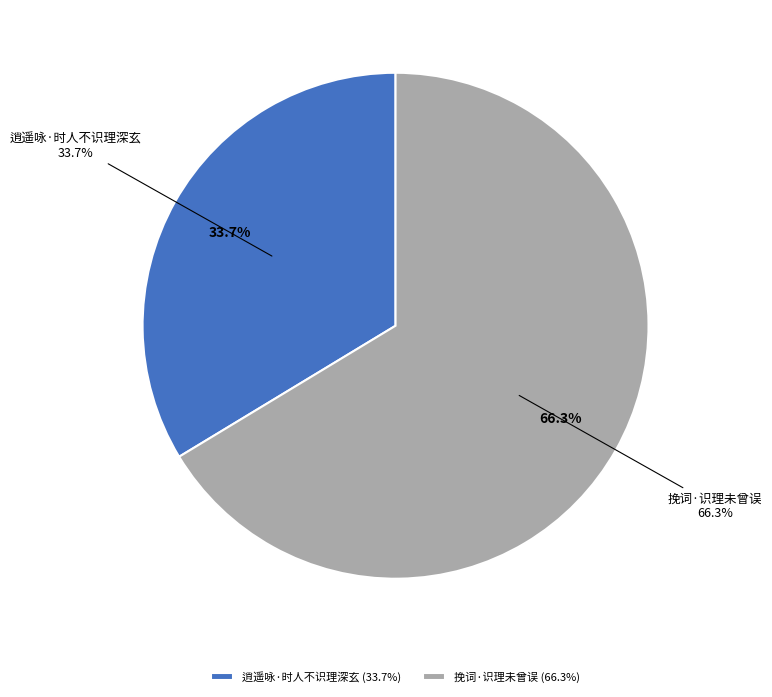

Between 逍遥咏·时人不识理深玄 and 挽词·识理未曾误, which is larger?

挽词·识理未曾误